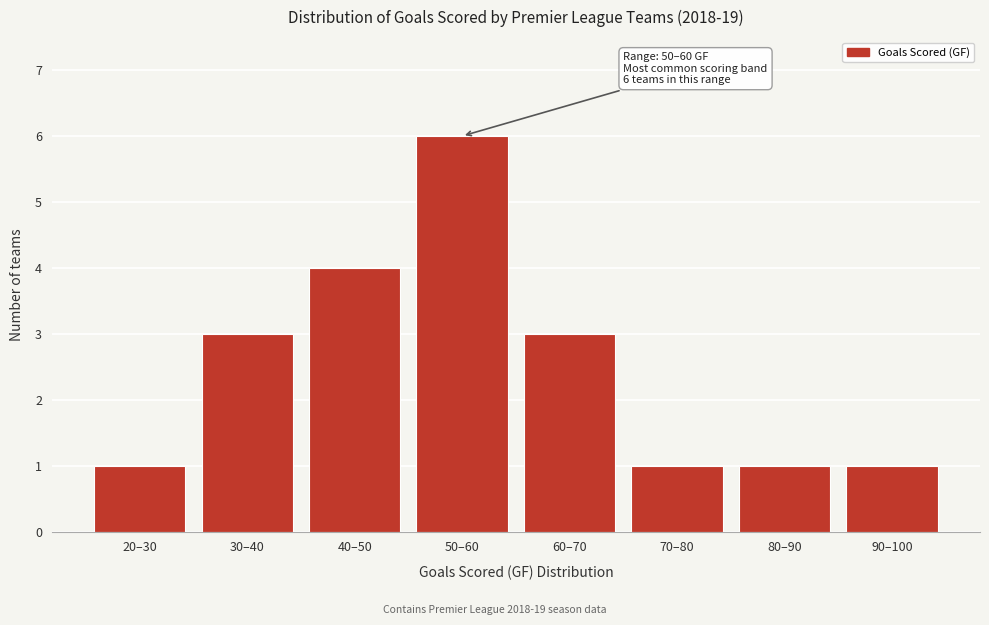

Reading right to left, what are all the values shown in this chart?

90–100=1	80–90=1	70–80=1	60–70=3	50–60=6	40–50=4	30–40=3	20–30=1